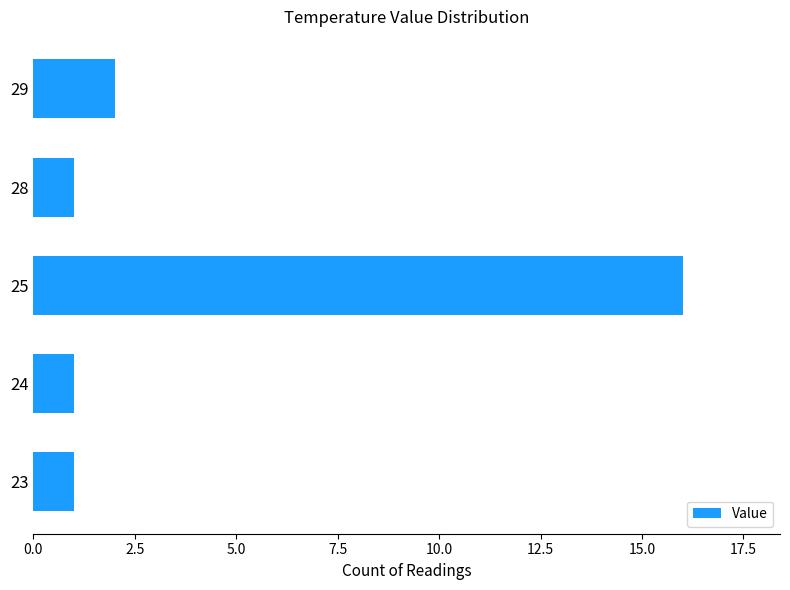

What is the difference between the maximum and minimum values?

15